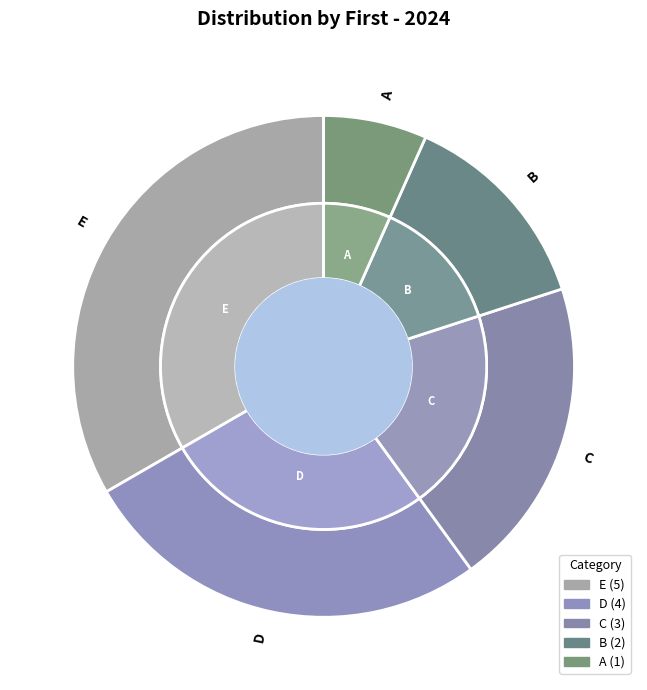

To the nearest percent, what is the combined percentage of E and D?

60%